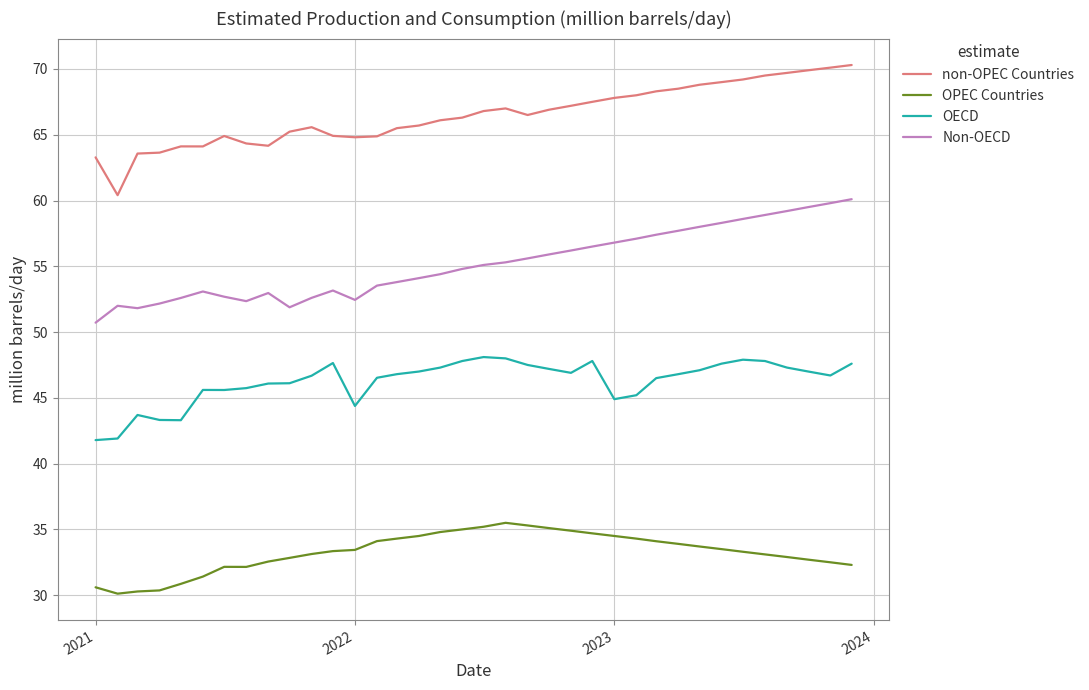

True or false: non-OPEC Countries and Non-OECD cross at least once.

False